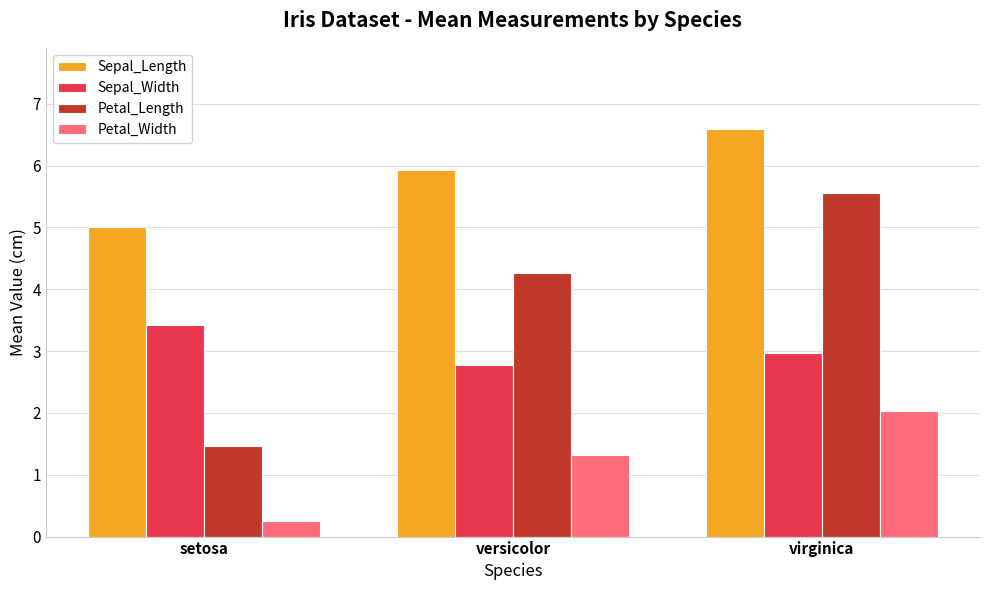

What is the average value of the Petal_Length series?

3.8